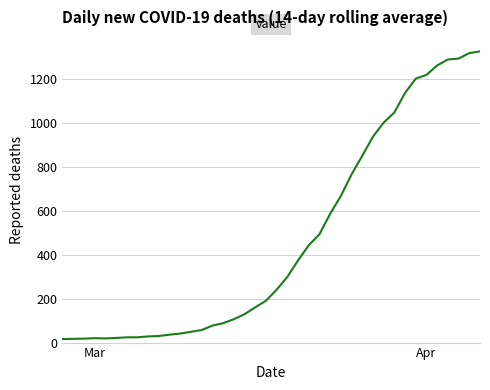

What is the difference between the maximum and minimum values?

1308